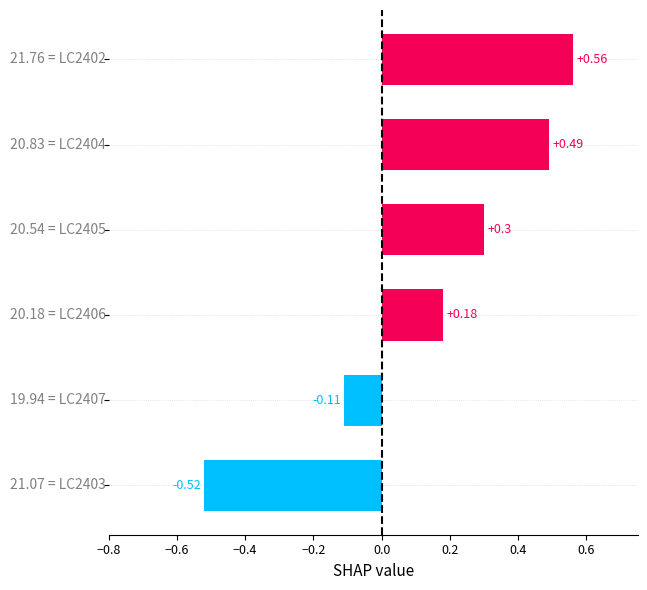

What is the difference between the maximum and minimum values?

1.1